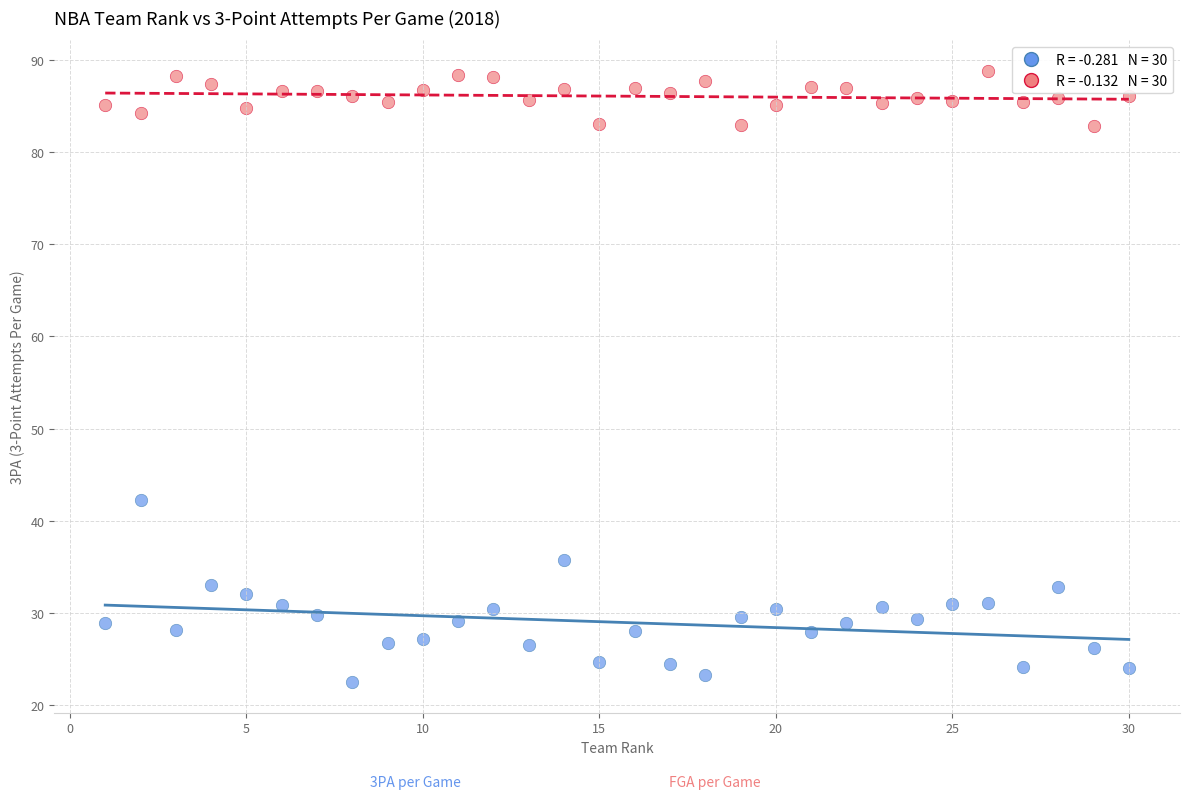

Across all data points, what is the range of Y values (max minus min)?

66.3